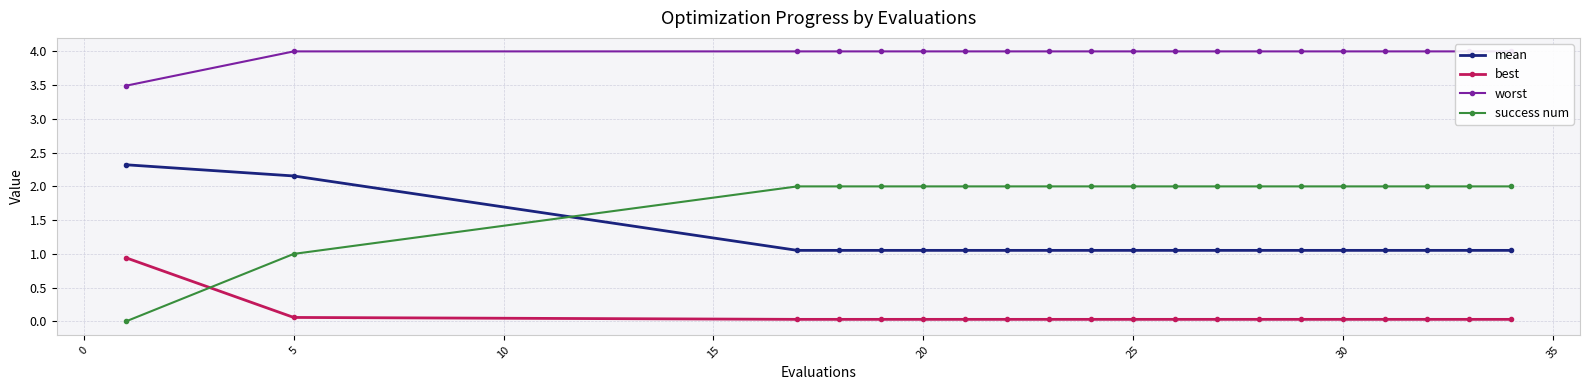

Count the success num values in the range 2 to 3.

18